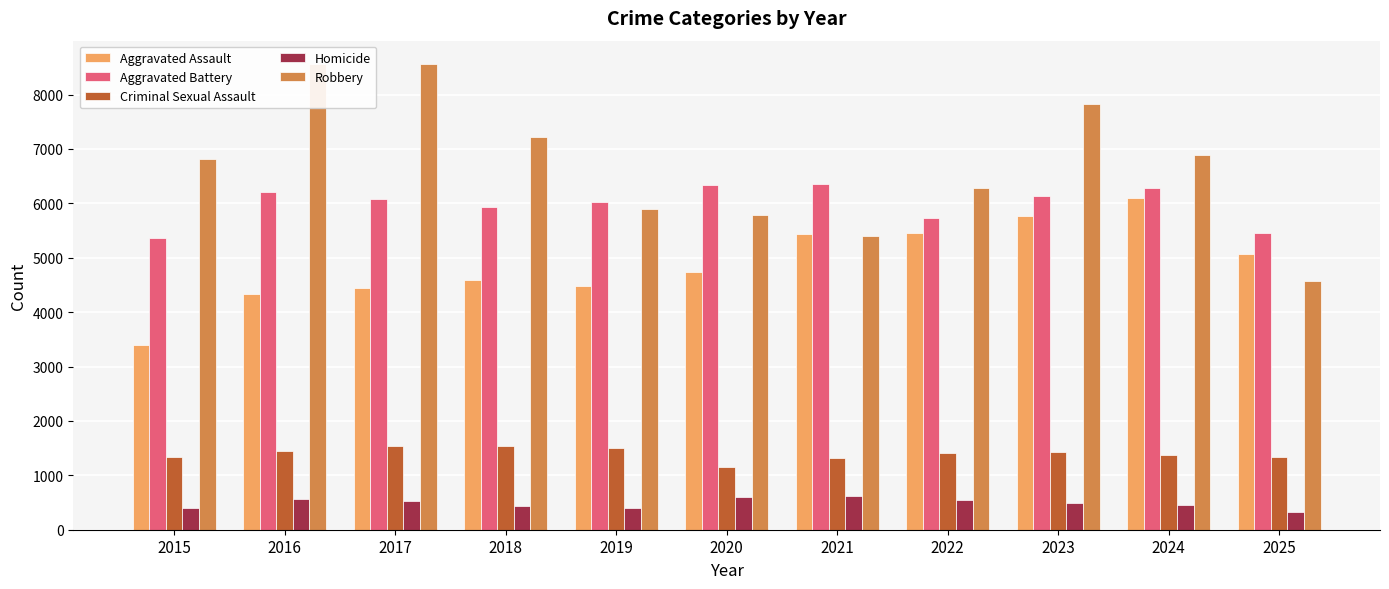

What is the maximum value for Aggravated Battery?

6358